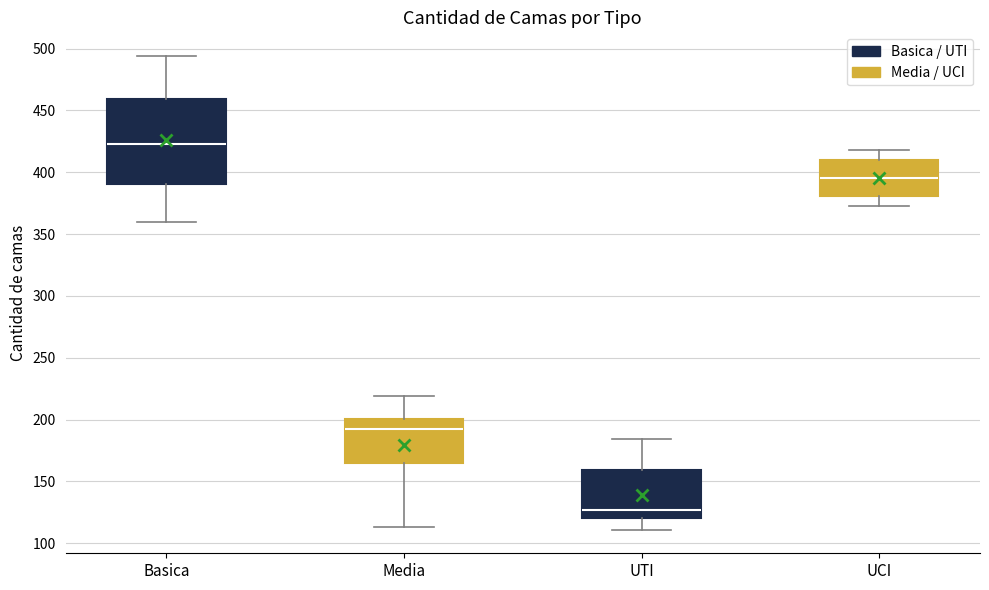

Where does the upper whisker of the box for Basica end on the y-axis? The values are not printed on the chart, so give them approximately, as read against the axis.

495